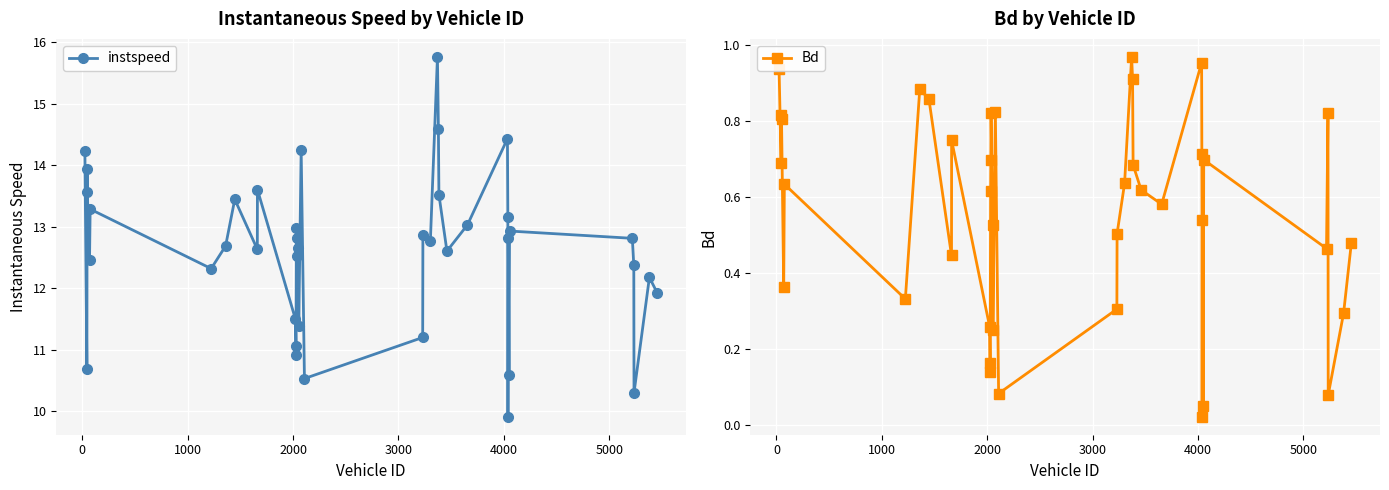

What are all the series names shown in the legend?

instspeed, Bd